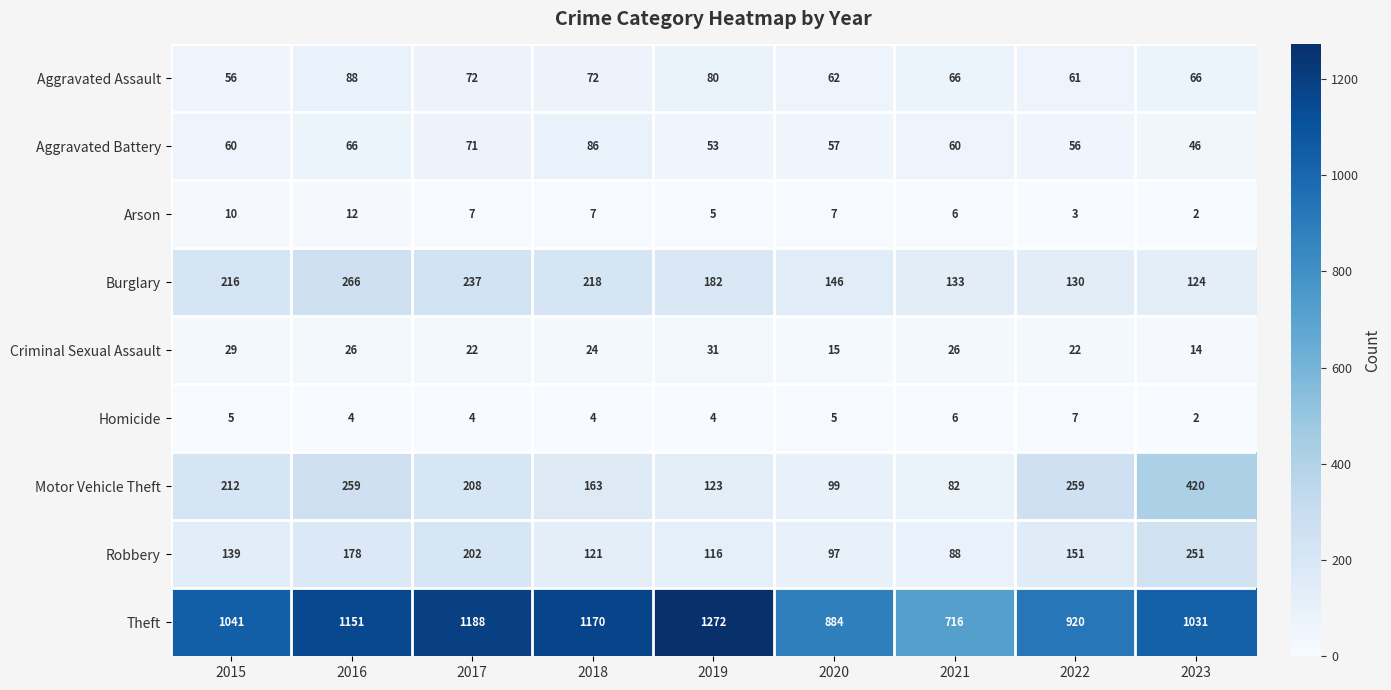

The Criminal Sexual Assault series shows 14 at 2023. True or false?

True